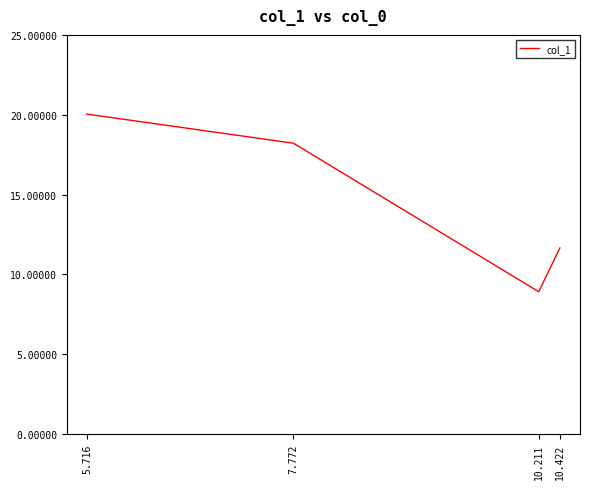

What is the approximate value at 10.211?

8.9